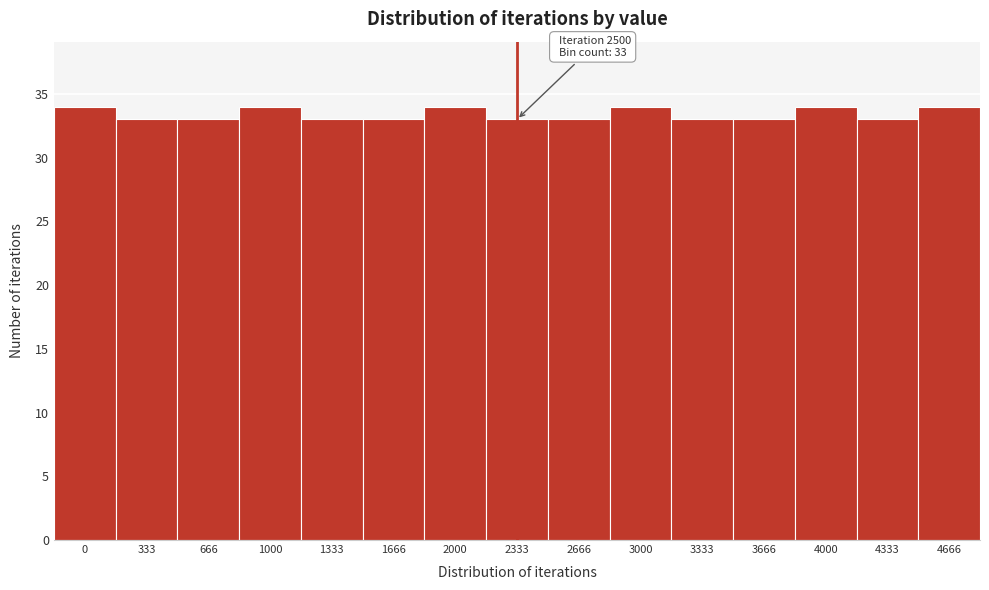

Reading left to right, transcribe all the data shown in this chart.

0=34	333=33	666=33	1000=34	1333=33	1666=33	2000=34	2333=33	2666=33	3000=34	3333=33	3666=33	4000=34	4333=33	4666=34